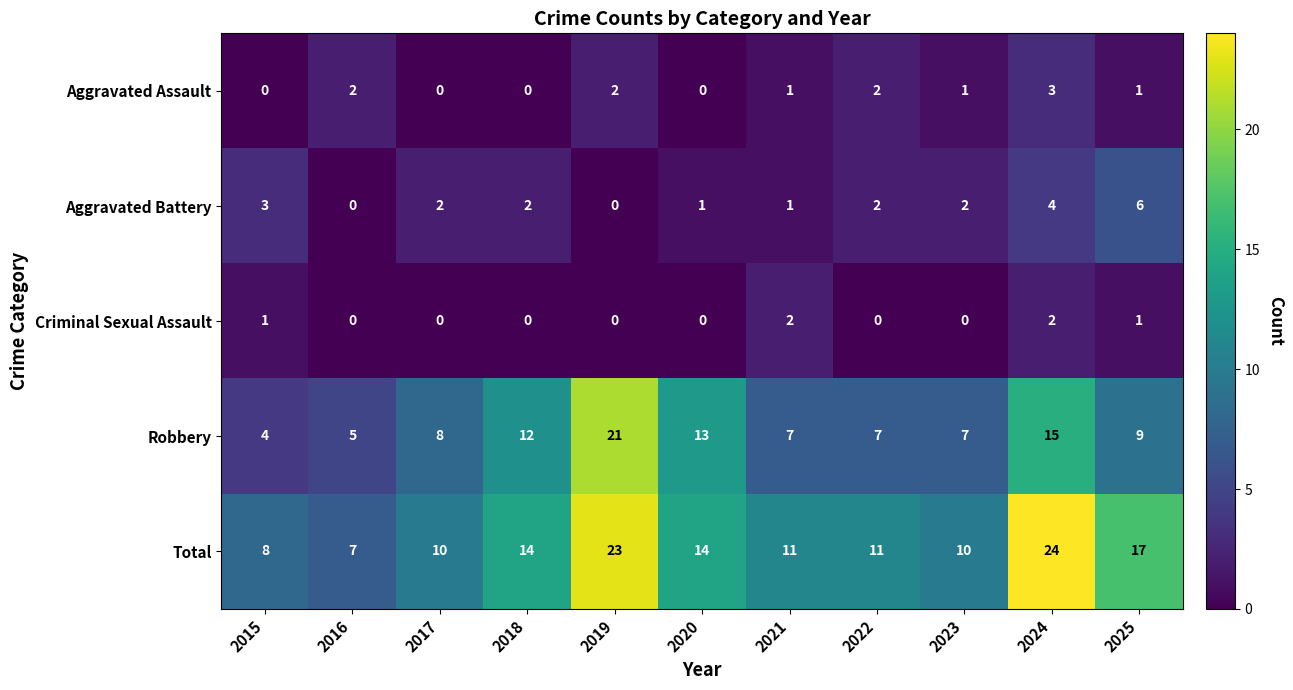

At how many categories does at least one series exceed 4?

11